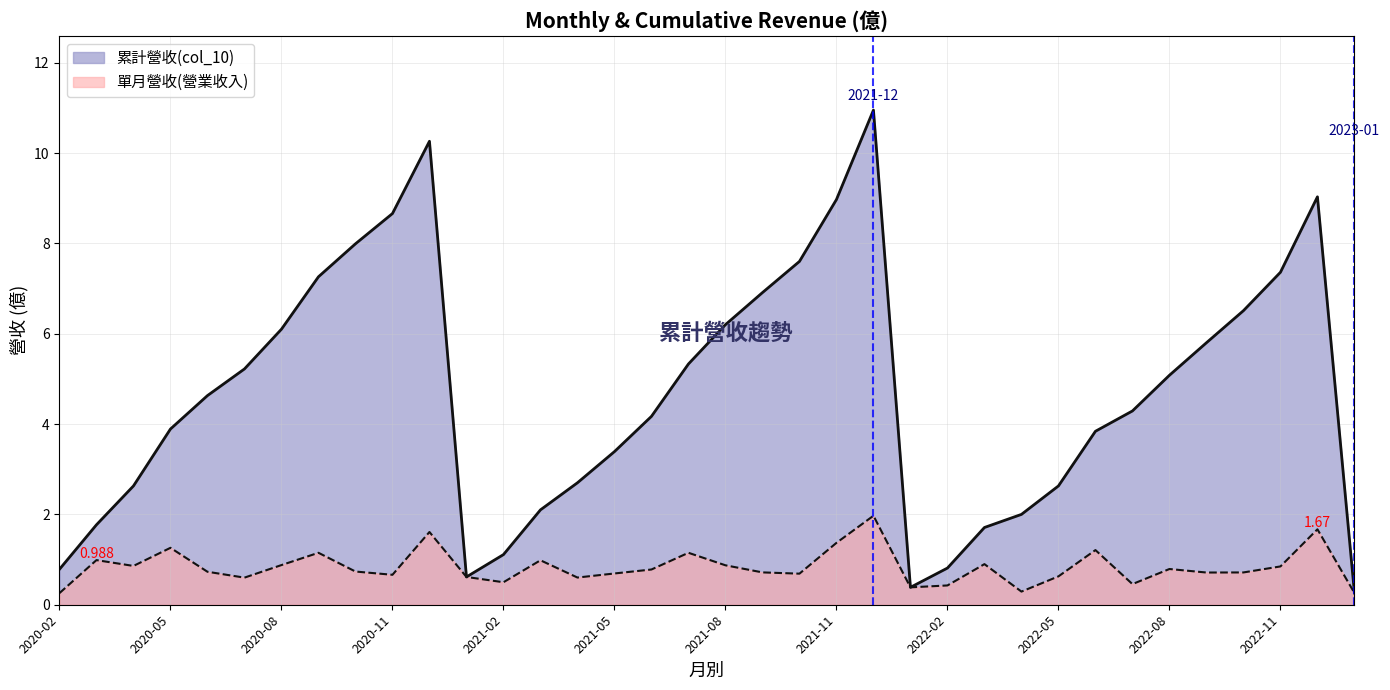

True or false: 單月營收(營業收入) and 累計營收(col_10) intersect in this chart.

False